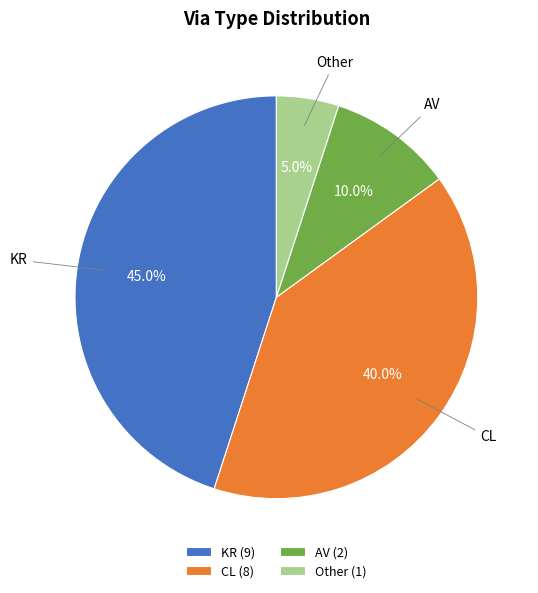

True or false: AV accounts for 1% of the total.

False